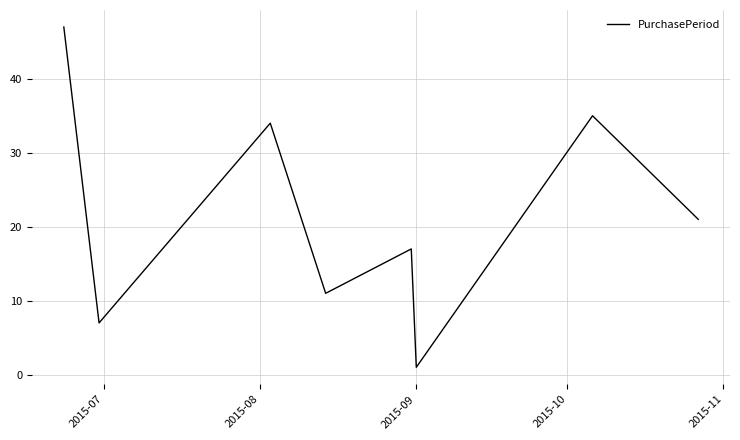

What is the difference between the maximum and second lowest values?

40